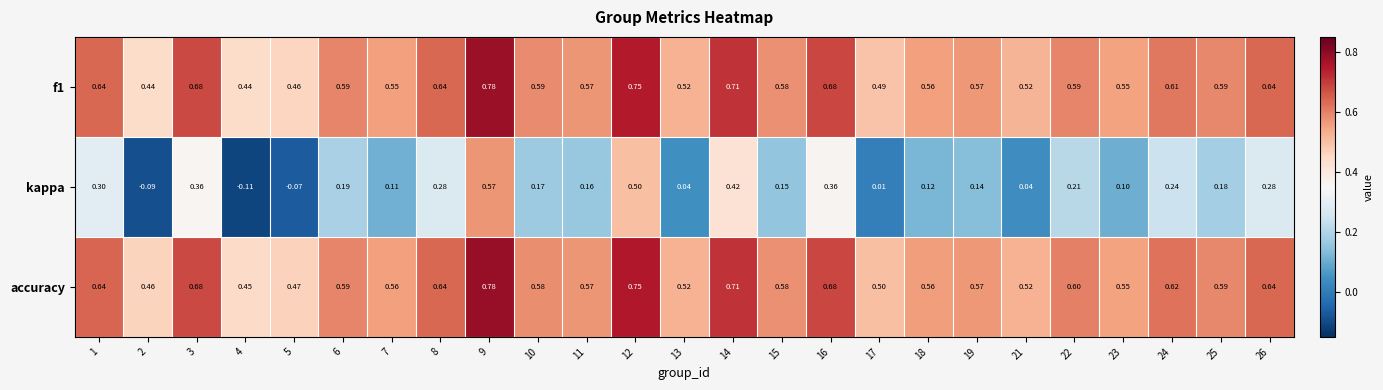

Which series has the largest range (max minus min)?

kappa